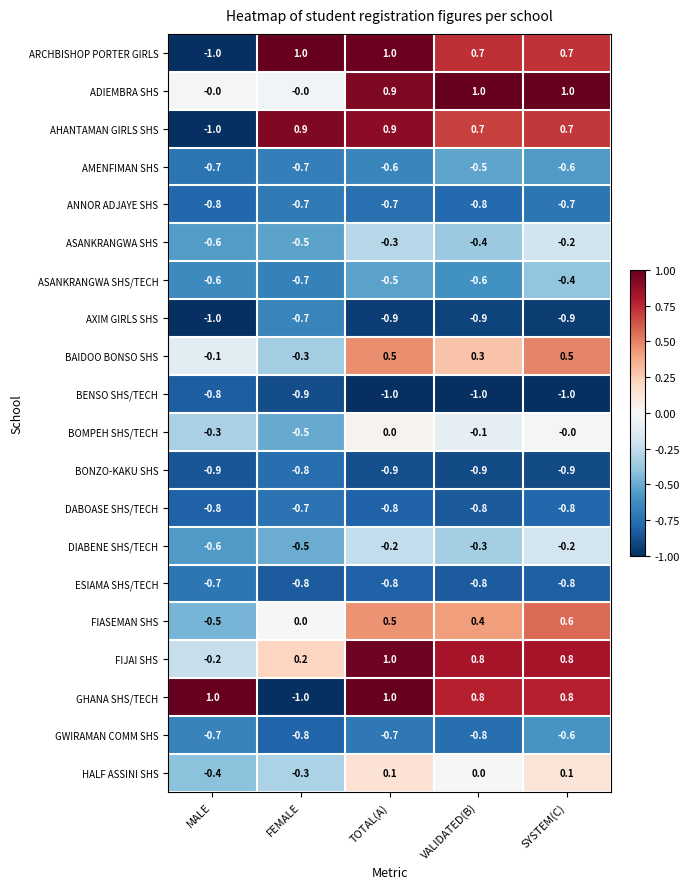

What is the greatest value displayed?

1.0